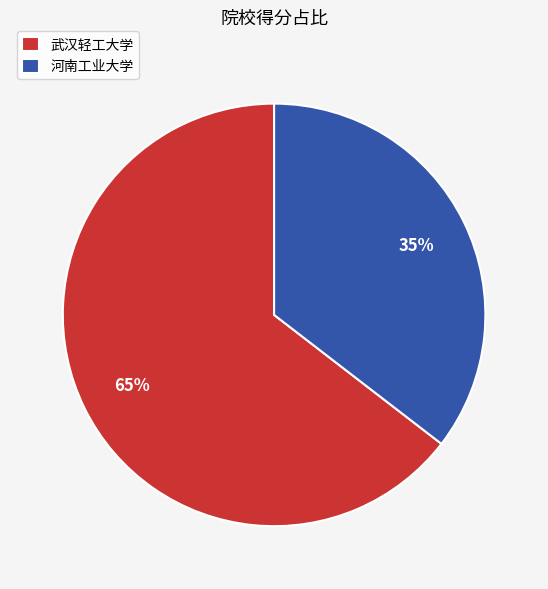

Between 河南工业大学 and 武汉轻工大学, which is larger?

武汉轻工大学